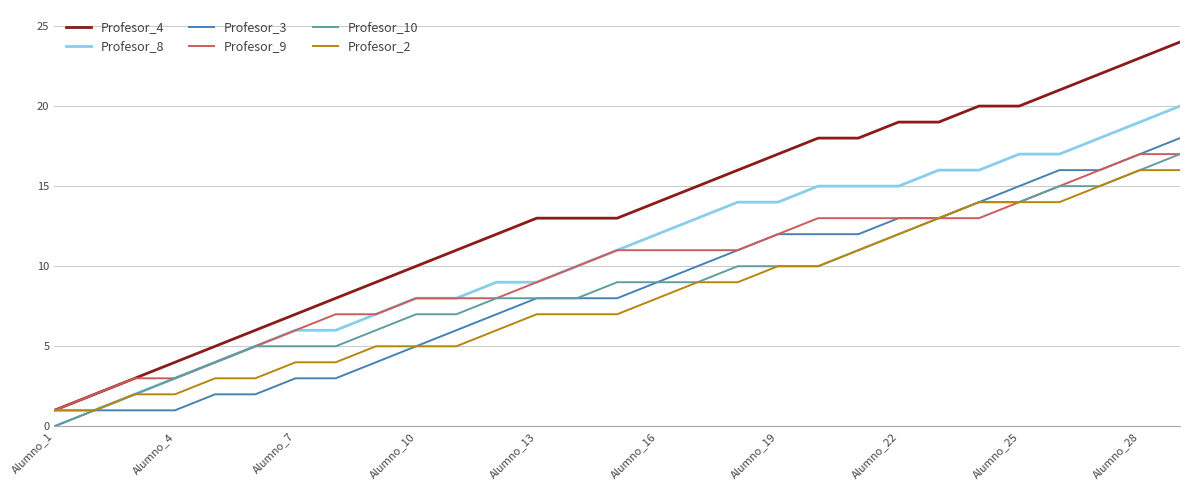

Which series has the largest total across all categories?

Profesor_4